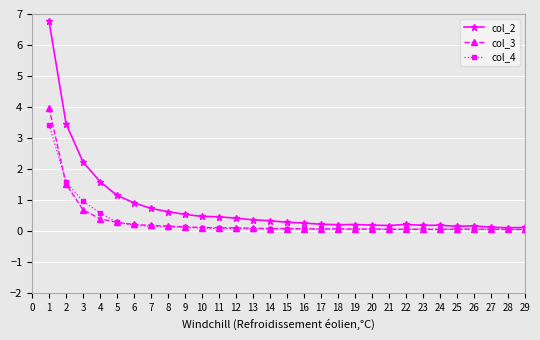

What is the average value of the col_2 series?

0.8